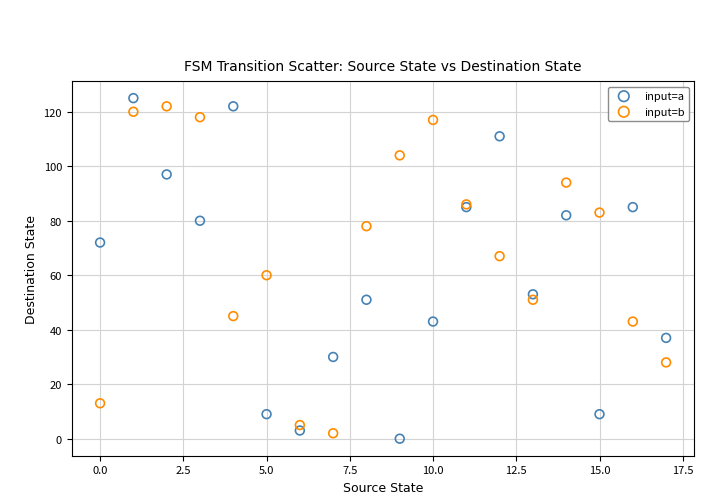

Across all series, what Y value is closest to 62?

60